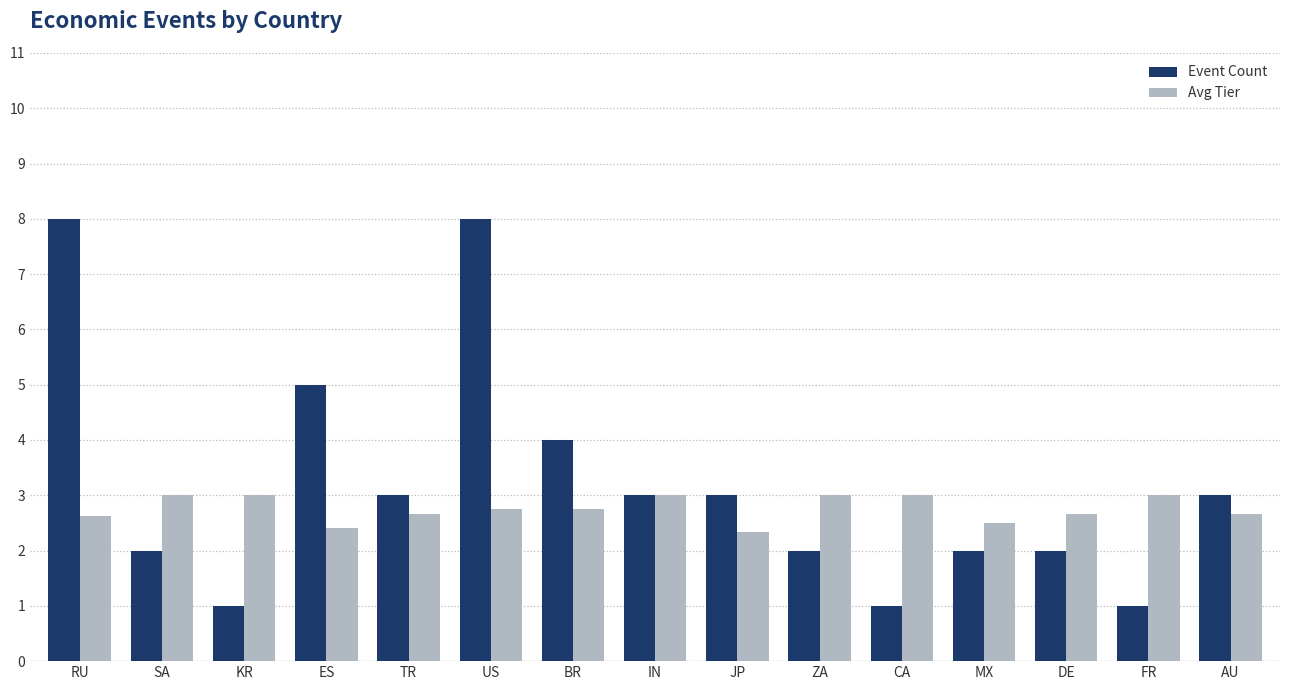

List the series in order of their overall mean, highest first.

Event Count, Avg Tier